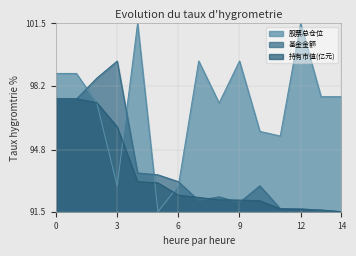

Which series has the widest spread of values?

股票总仓位